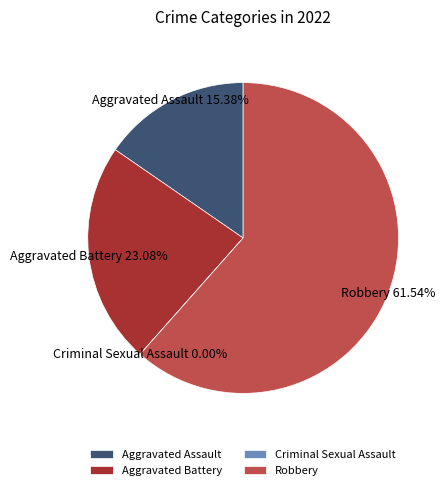

To the nearest percent, what is the difference between the Criminal Sexual Assault and Aggravated Battery slice percentages?

23%